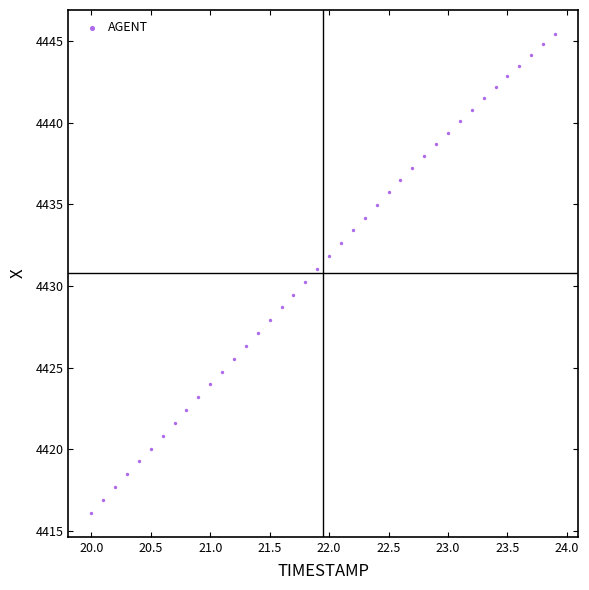

What is the range of X values (max minus min)?

3.9